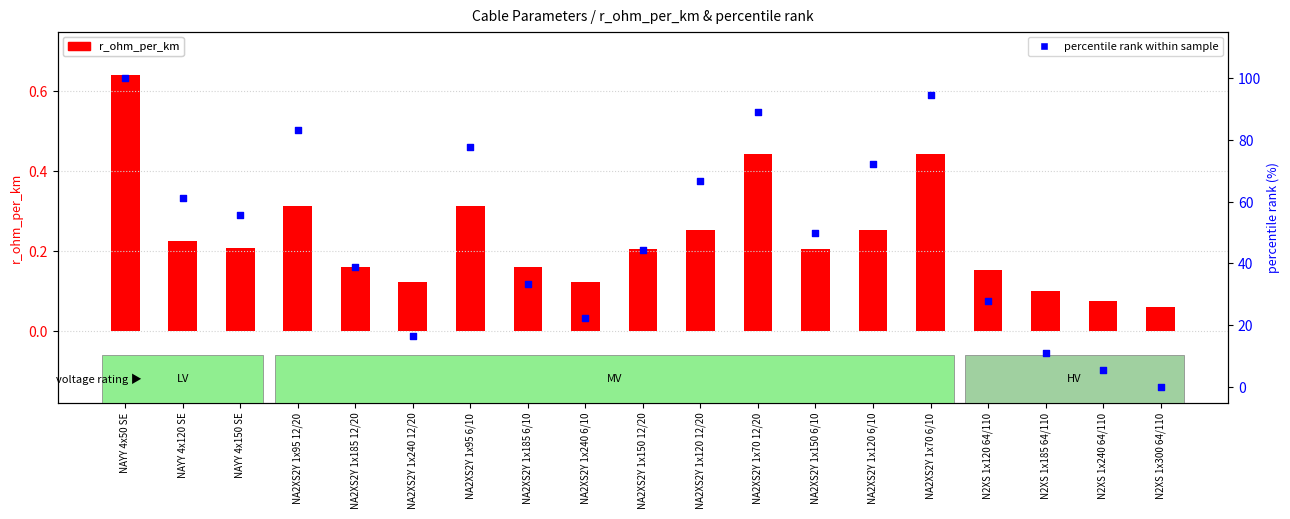

At how many categories does at least one series exceed 75?

5